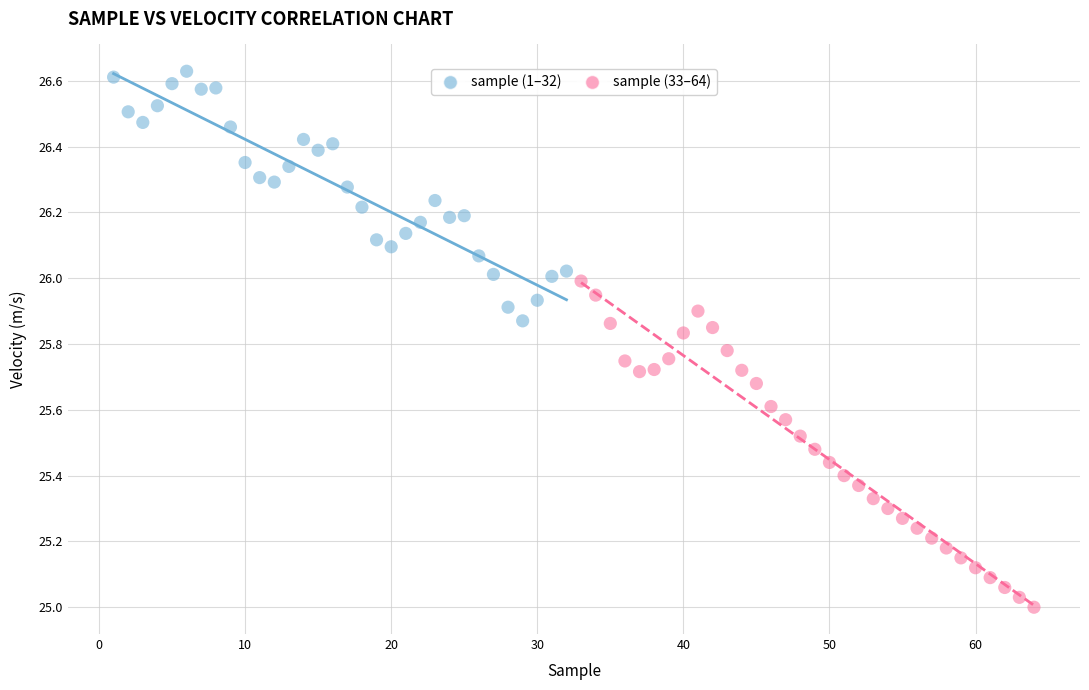

Which series reaches the maximum Y coordinate?

sample (1–32)